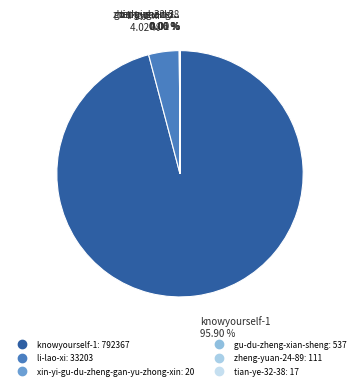

To the nearest percent, what is the difference between the zheng-yuan-24-89 and li-lao-xi slice percentages?

4%